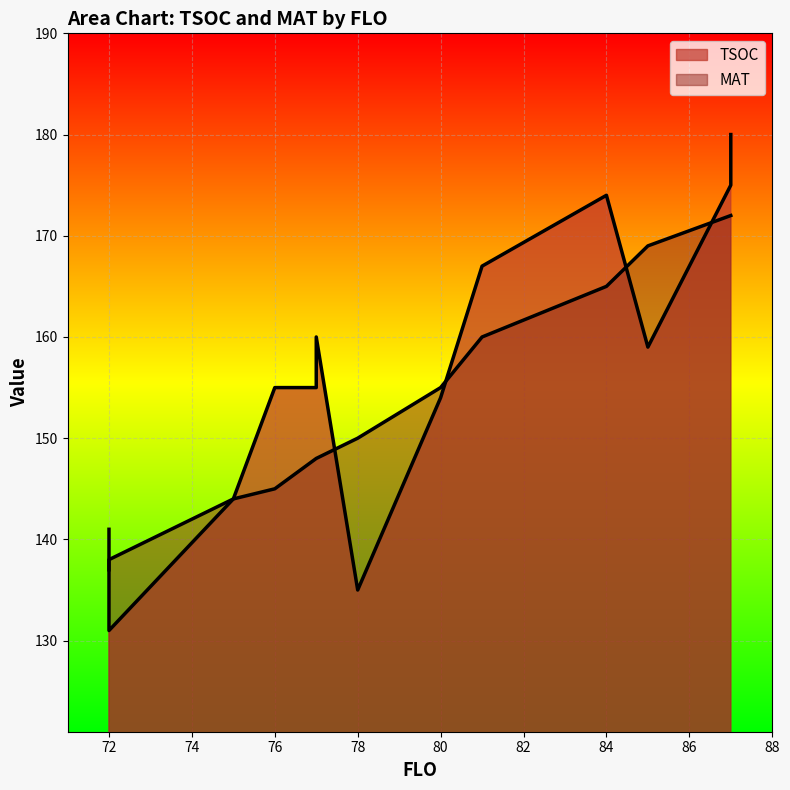

At which category does MAT reach its first local peak?

87